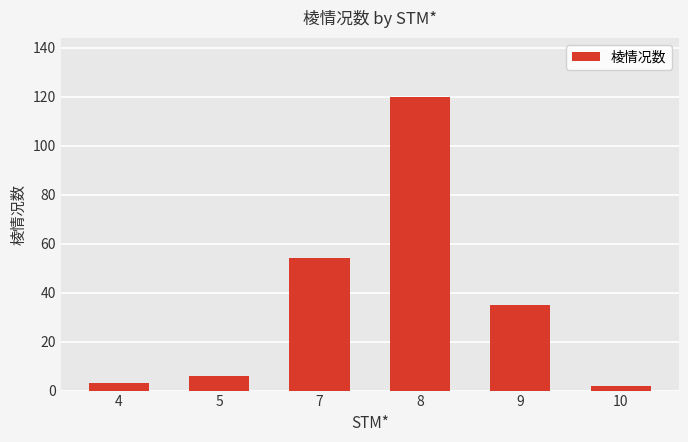

What is the minimum value shown in the chart?

2